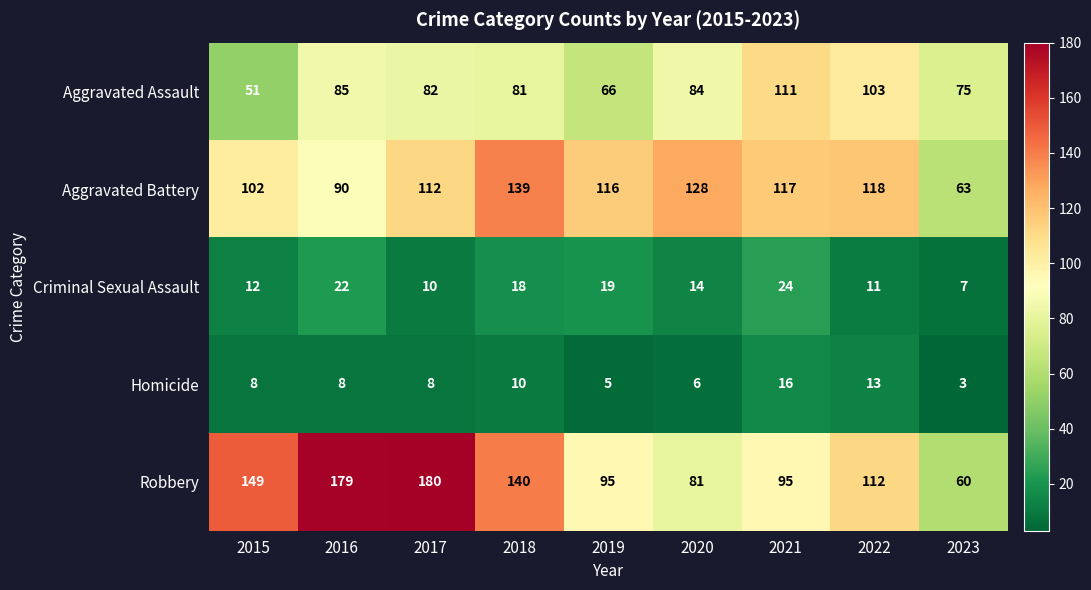

What is the greatest value displayed?

180